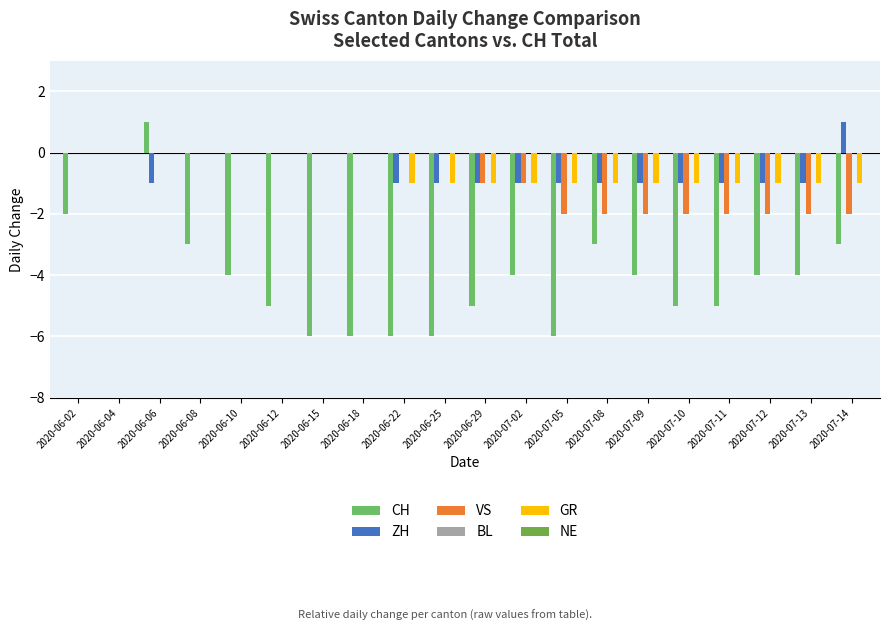

Reading right to left, what are all the values shown in this chart?

CH: 2020-07-14=-3	2020-07-13=-4	2020-07-12=-4	2020-07-11=-5	2020-07-10=-5	2020-07-09=-4	2020-07-08=-3	2020-07-05=-6	2020-07-02=-4	2020-06-29=-5	2020-06-25=-6	2020-06-22=-6	2020-06-18=-6	2020-06-15=-6	2020-06-12=-5	2020-06-10=-4	2020-06-08=-3	2020-06-06=1	2020-06-04=0	2020-06-02=-2
ZH: 2020-07-14=1	2020-07-13=-1	2020-07-12=-1	2020-07-11=-1	2020-07-10=-1	2020-07-09=-1	2020-07-08=-1	2020-07-05=-1	2020-07-02=-1	2020-06-29=-1	2020-06-25=-1	2020-06-22=-1	2020-06-18=0	2020-06-15=0	2020-06-12=0	2020-06-10=0	2020-06-08=0	2020-06-06=-1	2020-06-04=0	2020-06-02=0
VS: 2020-07-14=-2	2020-07-13=-2	2020-07-12=-2	2020-07-11=-2	2020-07-10=-2	2020-07-09=-2	2020-07-08=-2	2020-07-05=-2	2020-07-02=-1	2020-06-29=-1	2020-06-25=0	2020-06-22=0	2020-06-18=0	2020-06-15=0	2020-06-12=0	2020-06-10=0	2020-06-08=0	2020-06-06=0	2020-06-04=0	2020-06-02=0
BL: 2020-07-14=0	2020-07-13=0	2020-07-12=0	2020-07-11=0	2020-07-10=0	2020-07-09=0	2020-07-08=0	2020-07-05=0	2020-07-02=0	2020-06-29=0	2020-06-25=0	2020-06-22=0	2020-06-18=0	2020-06-15=0	2020-06-12=0	2020-06-10=0	2020-06-08=0	2020-06-06=0	2020-06-04=0	2020-06-02=0
GR: 2020-07-14=-1	2020-07-13=-1	2020-07-12=-1	2020-07-11=-1	2020-07-10=-1	2020-07-09=-1	2020-07-08=-1	2020-07-05=-1	2020-07-02=-1	2020-06-29=-1	2020-06-25=-1	2020-06-22=-1	2020-06-18=0	2020-06-15=0	2020-06-12=0	2020-06-10=0	2020-06-08=0	2020-06-06=0	2020-06-04=0	2020-06-02=0
NE: 2020-07-14=0	2020-07-13=0	2020-07-12=0	2020-07-11=0	2020-07-10=0	2020-07-09=0	2020-07-08=0	2020-07-05=0	2020-07-02=0	2020-06-29=0	2020-06-25=0	2020-06-22=0	2020-06-18=0	2020-06-15=0	2020-06-12=0	2020-06-10=0	2020-06-08=0	2020-06-06=0	2020-06-04=0	2020-06-02=0